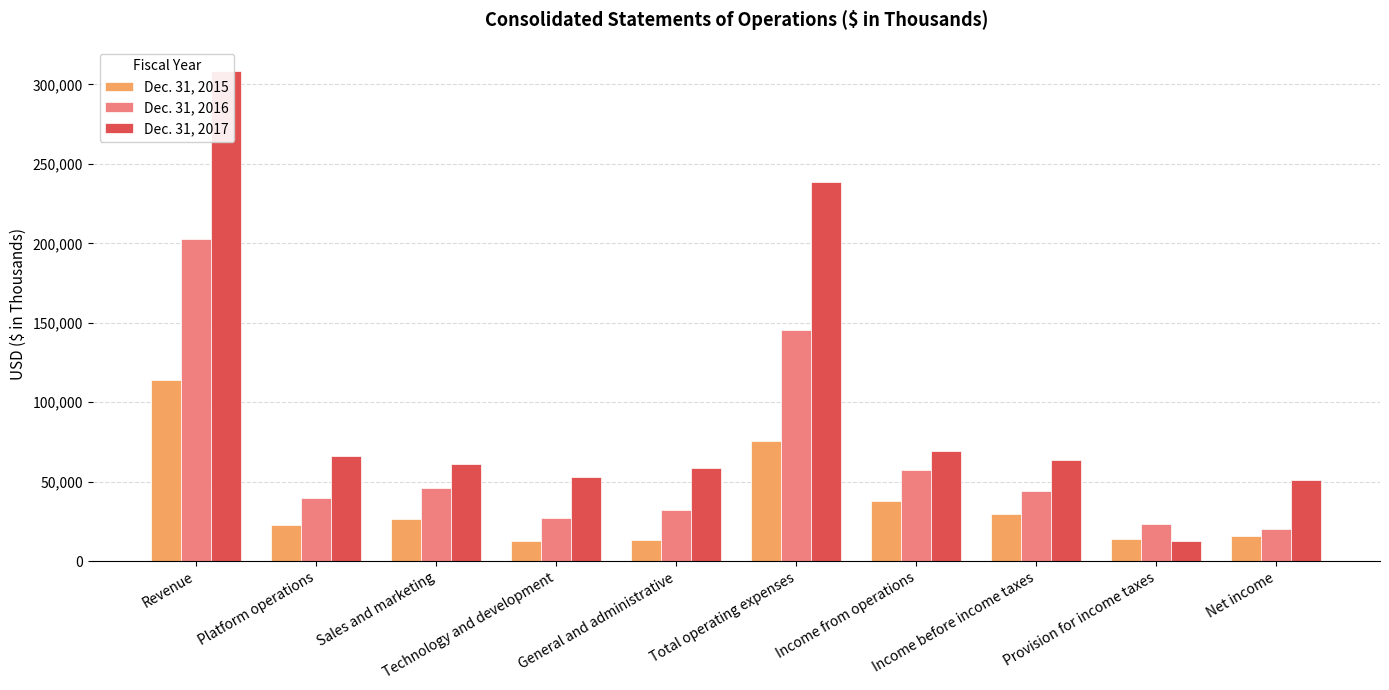

What is the value of the Dec. 31, 2017 bar at the 4th from the left?

52806